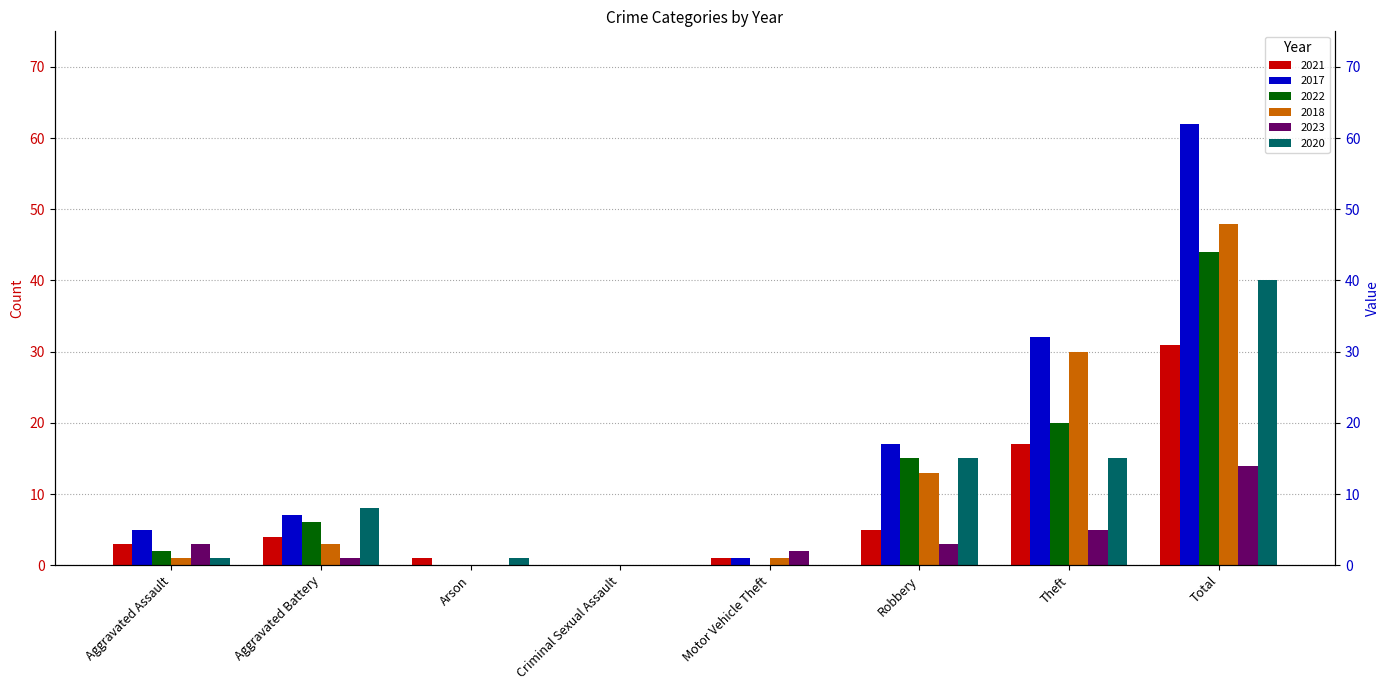

Which series has the widest spread of values?

2017